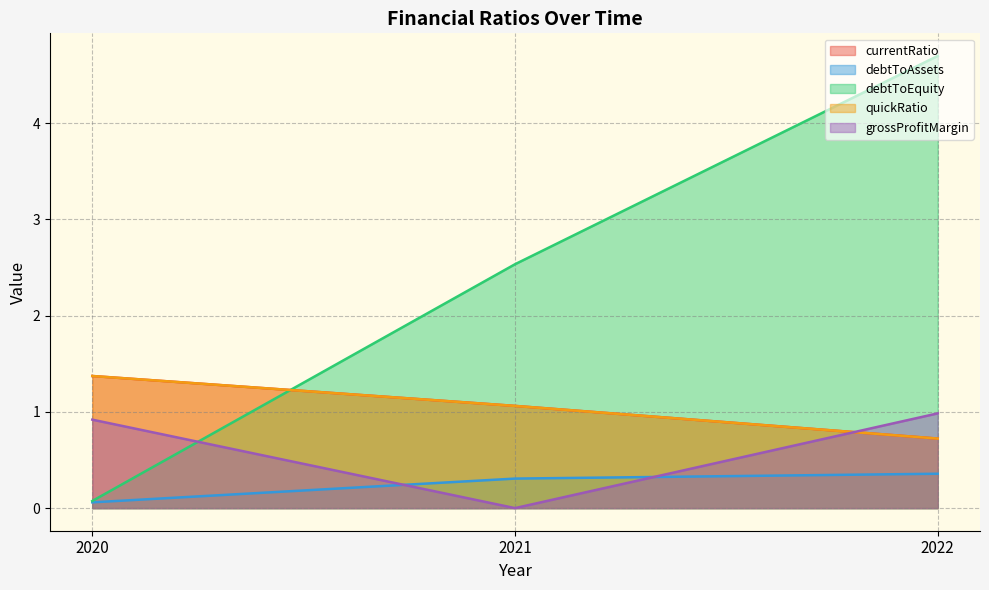

Where is currentRatio nearest to the value 1?

2021